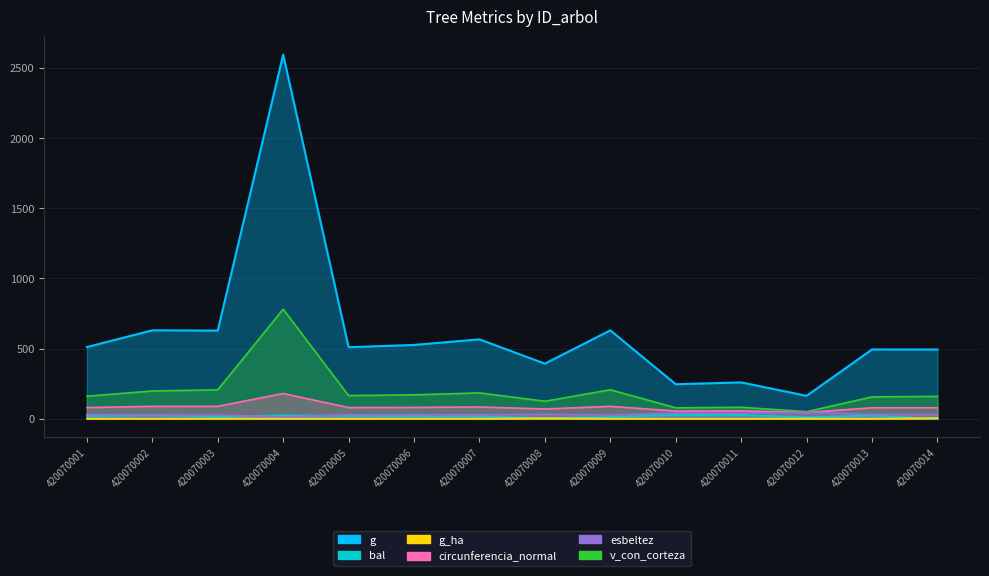

Where does the esbeltez series first go above 29?

420070001